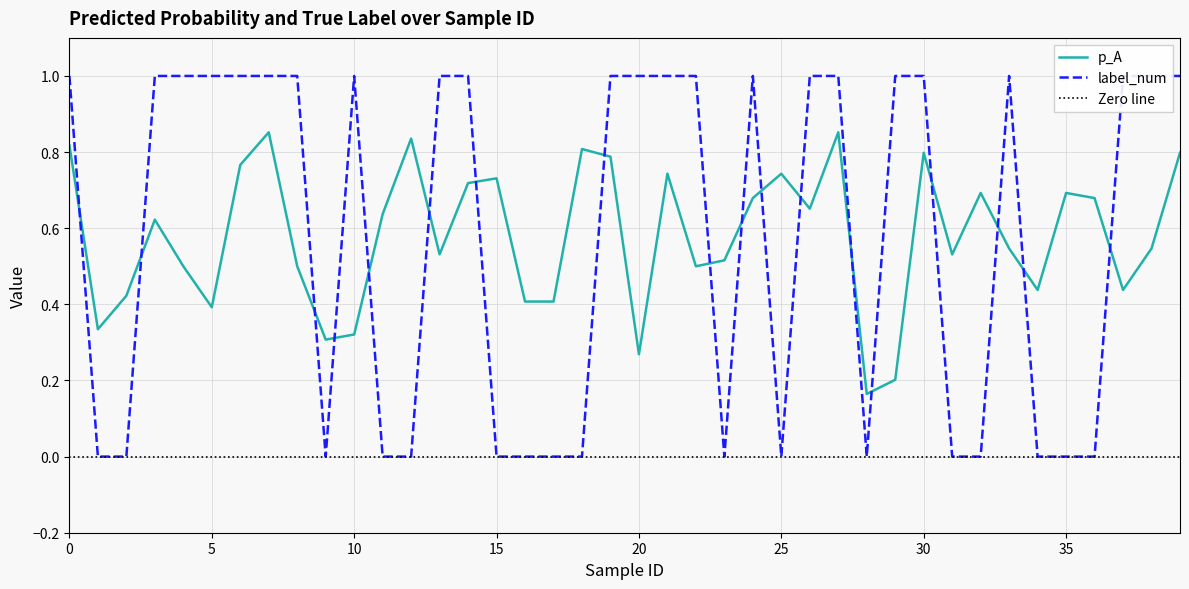

At which category is the sum across all series the highest?

7